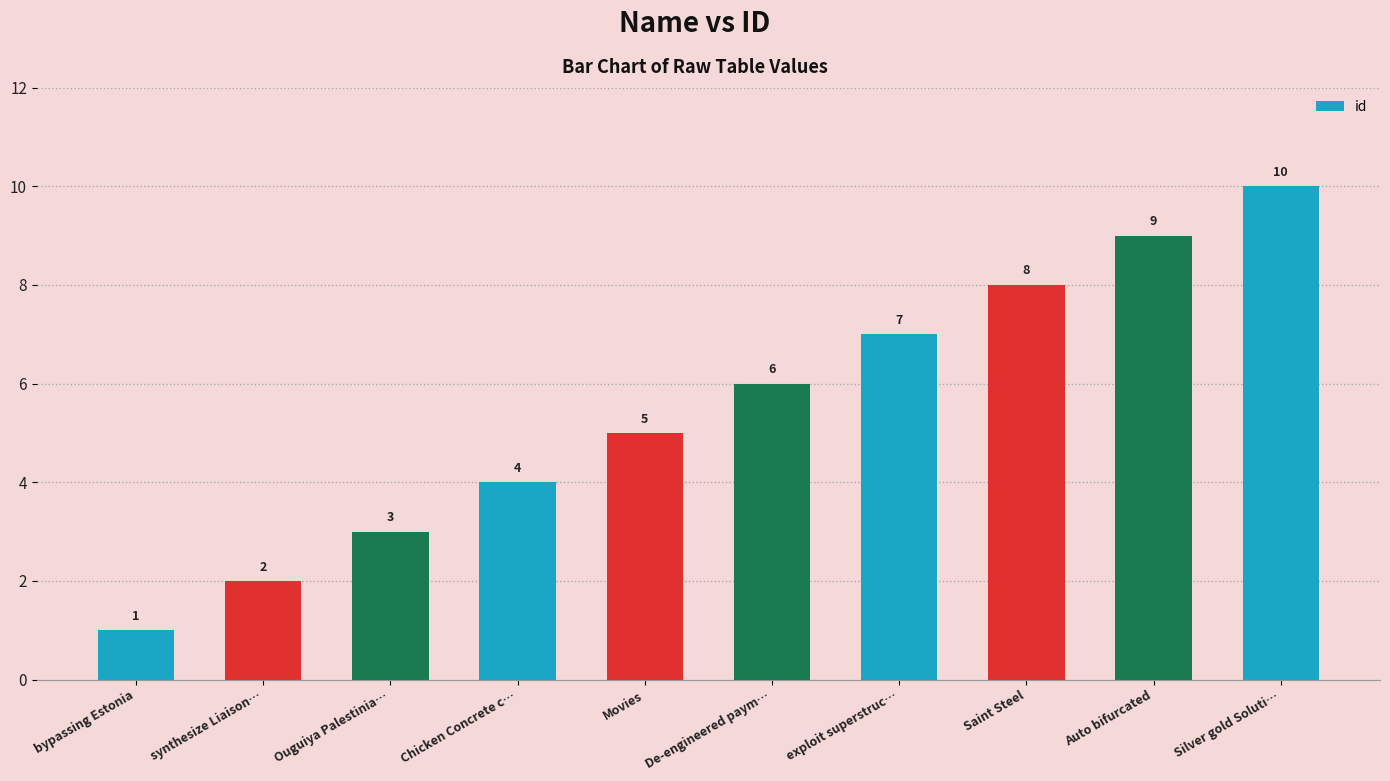

List the labels in order of value, largest first.

Silver gold Soluti…, Auto bifurcated, Saint Steel, exploit superstruc…, De-engineered paym…, Movies, Chicken Concrete c…, Ouguiya Palestinia…, synthesize Liaison…, bypassing Estonia